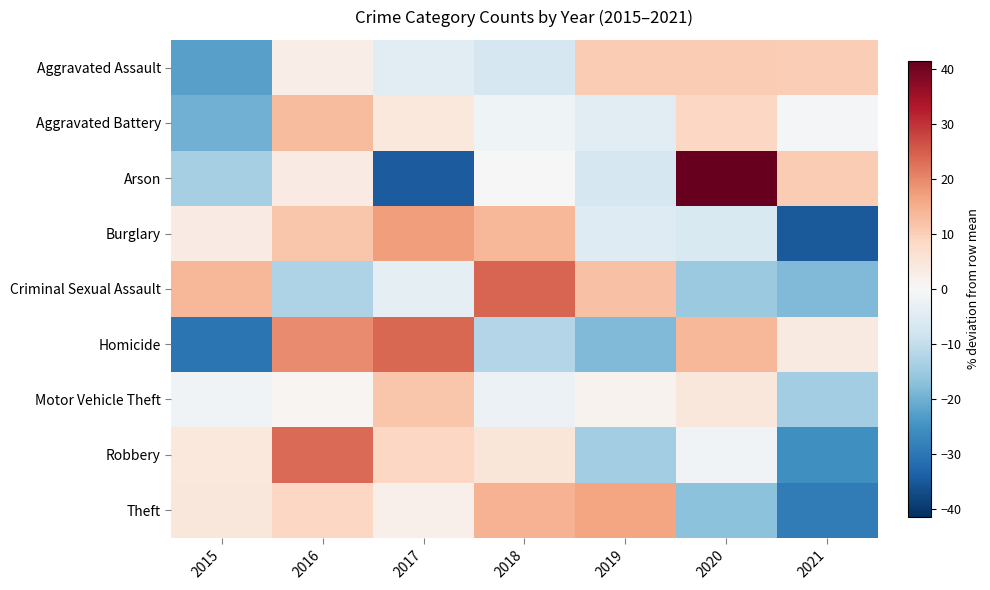

How many series are shown in this chart?

9